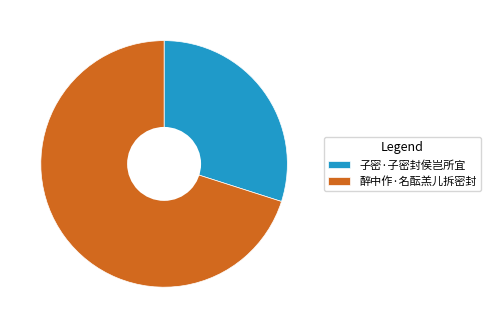

Does any single category account for the majority?

Yes